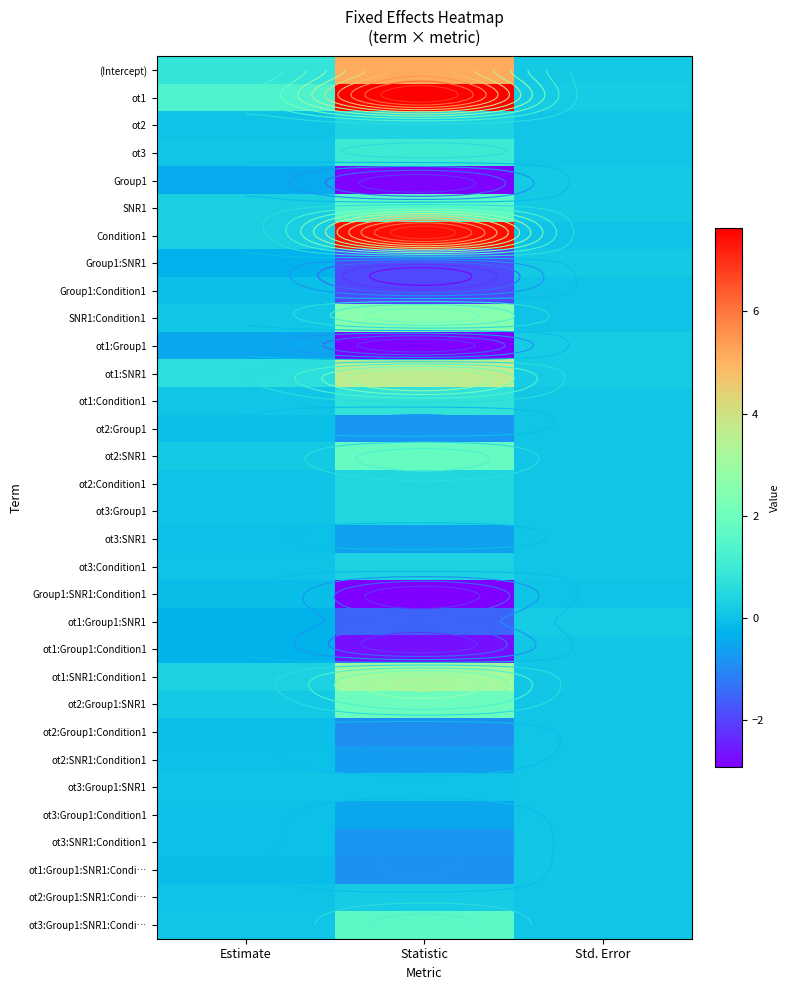

At Statistic, list the series in order from largest to smallest.

ot1, Condition1, (Intercept), ot1:SNR1, ot1:SNR1:Condition1, SNR1:Condition1, ot2:Group1:SNR1, ot2:SNR1, SNR1, ot3:Group1:SNR1:Condi…, ot3, ot1:Condition1, ot2:Condition1, ot3:Group1, ot2, ot3:Condition1, ot2:Group1:SNR1:Condi…, ot3:Group1:SNR1, ot3:Group1:Condition1, ot3:SNR1, ot2:SNR1:Condition1, ot3:SNR1:Condition1, ot2:Group1, ot1:Group1:SNR1:Condi…, ot2:Group1:Condition1, ot1:Group1:SNR1, Group1:SNR1, Group1:Condition1, ot1:Group1:Condition1, Group1, Group1:SNR1:Condition1, ot1:Group1